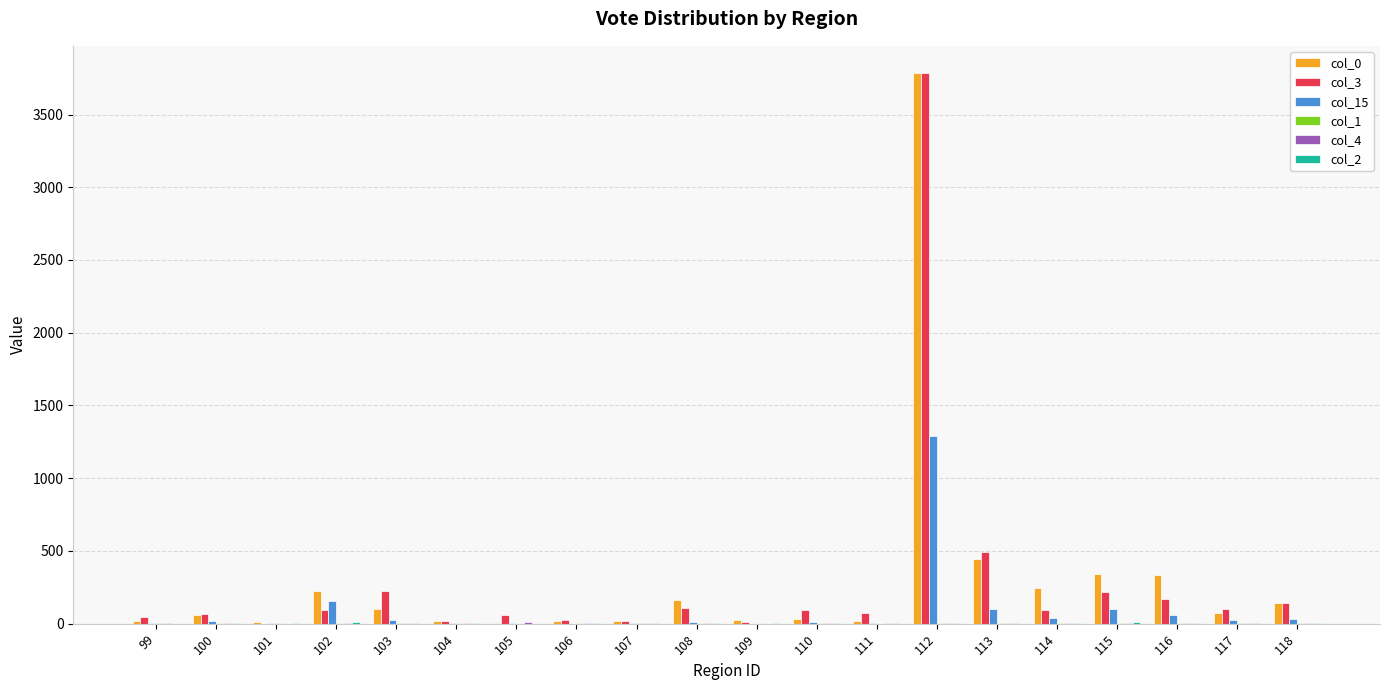

At which category does the chart reach its peak across all series?

112